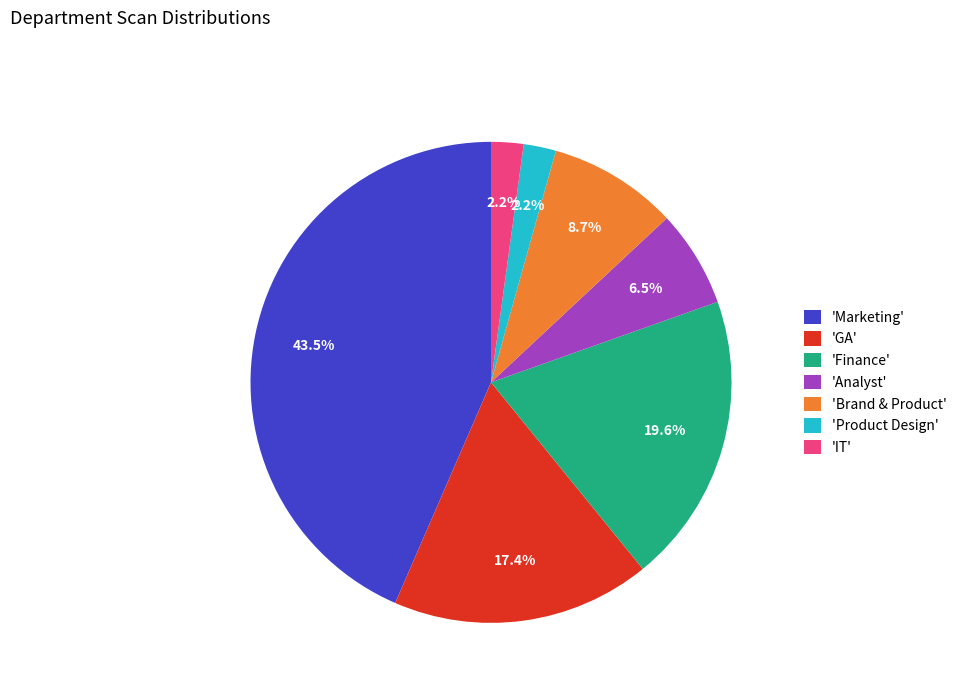

Combined, what portion of the pie is 'Marketing' and 'Analyst'?

50.0%